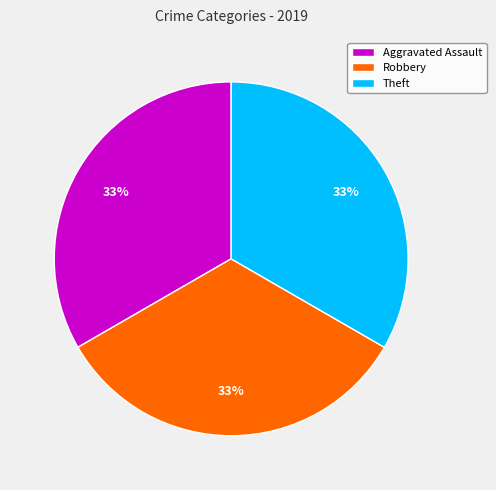

Combined, do Theft and Aggravated Assault account for over 50%?

Yes